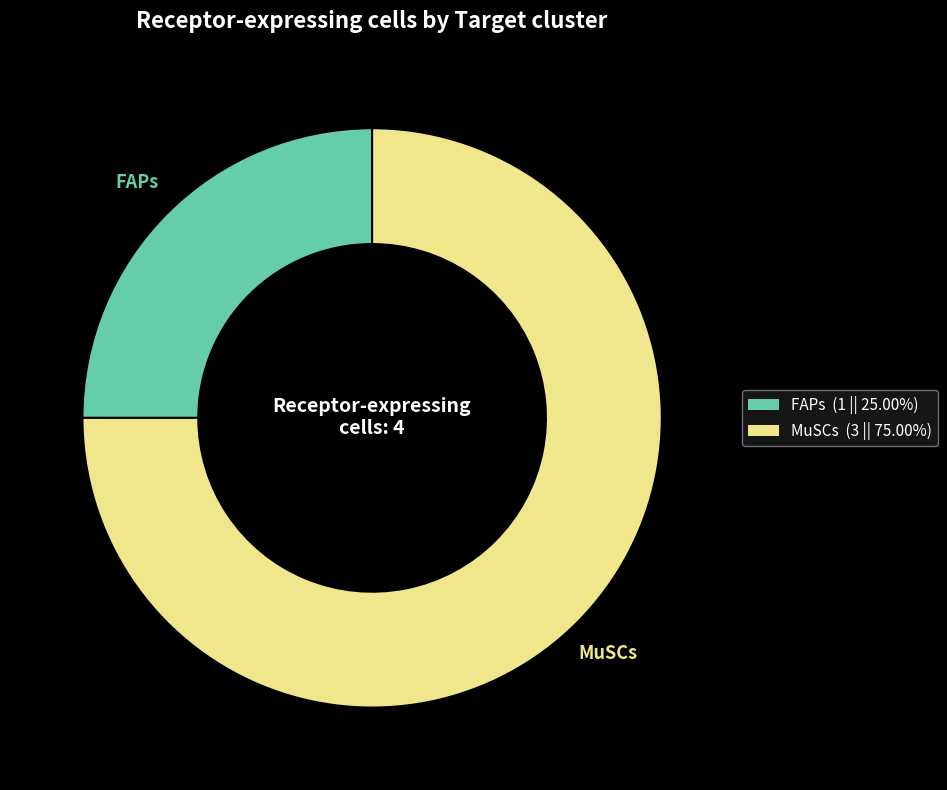

What is the ratio of the value at MuSCs (3 || 75.00%) to the value at FAPs (1 || 25.00%)?

3.0